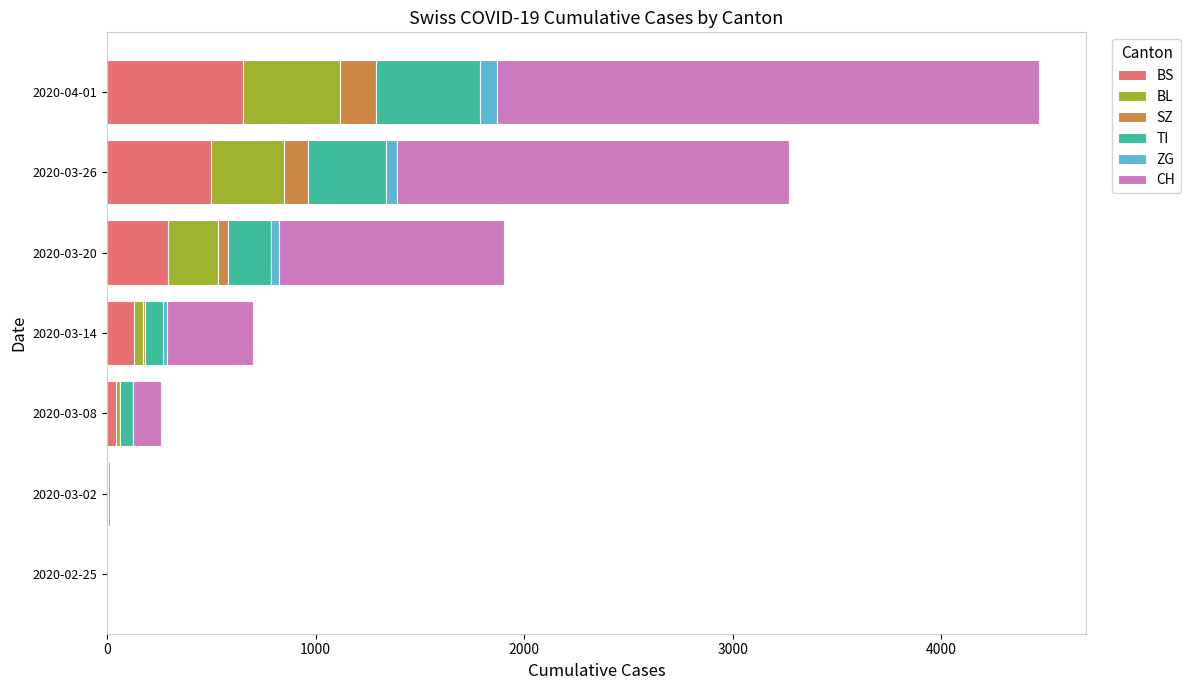

At which label does BS reach its peak?

2020-04-01